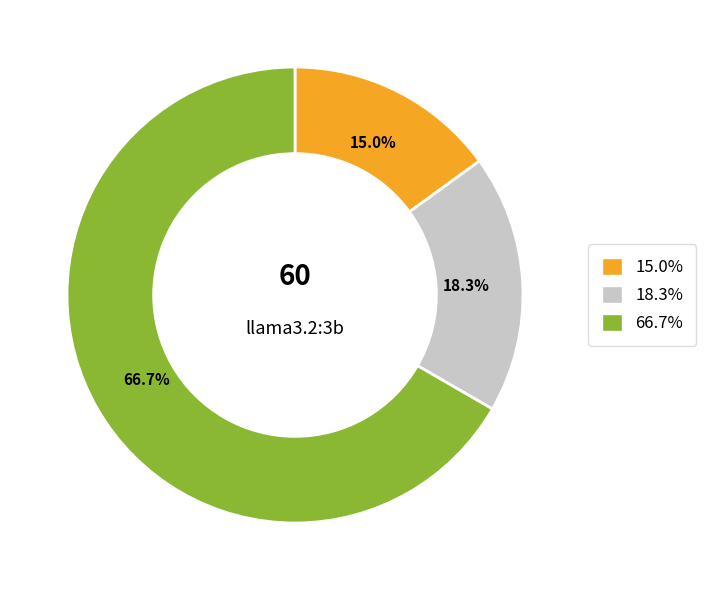

Is there any slice that represents more than half of the pie?

Yes